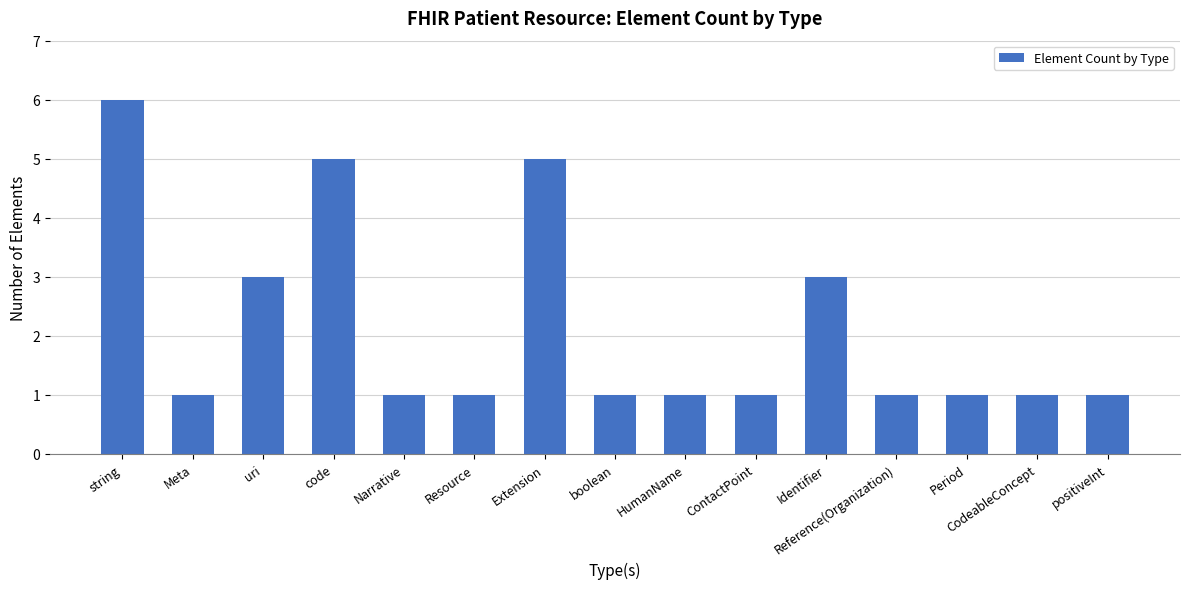

What is the maximum value shown in the chart?

6